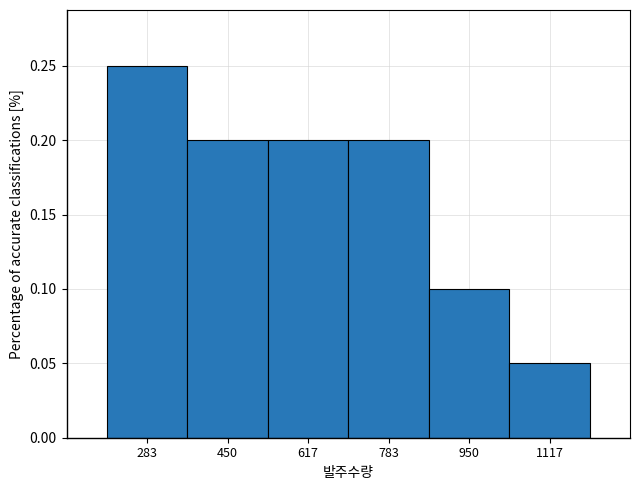

Reading left to right, list every bar in this chart as the range it spans on the x-axis followed by its height. Neither the bar edges nor the heights are printed on the chart, so give them approximately, as read against the axes.

200 to 360: 0.25
360 to 540: 0.20
540 to 700: 0.20
700 to 860: 0.20
860 to 1040: 0.10
1040 to 1200: 0.05